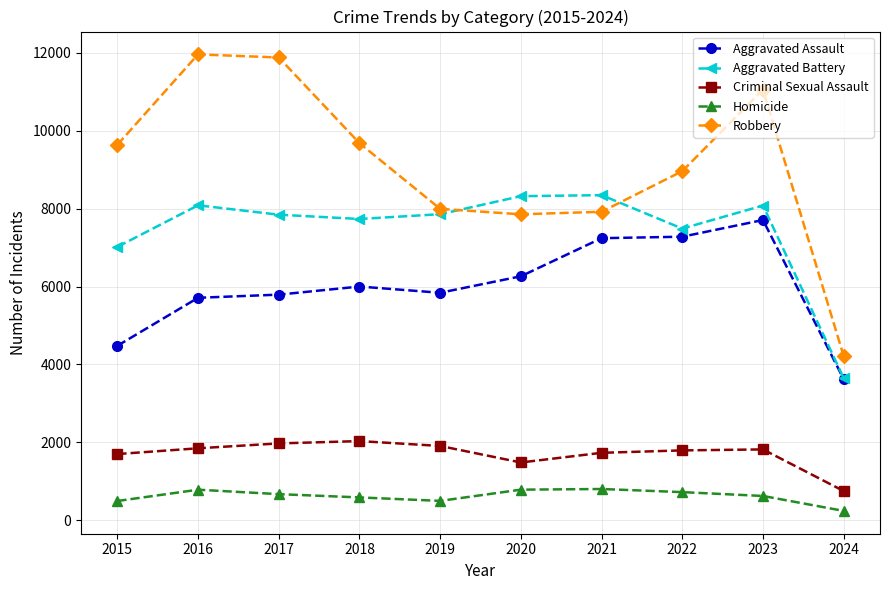

What is the minimum value for Aggravated Assault?

3625